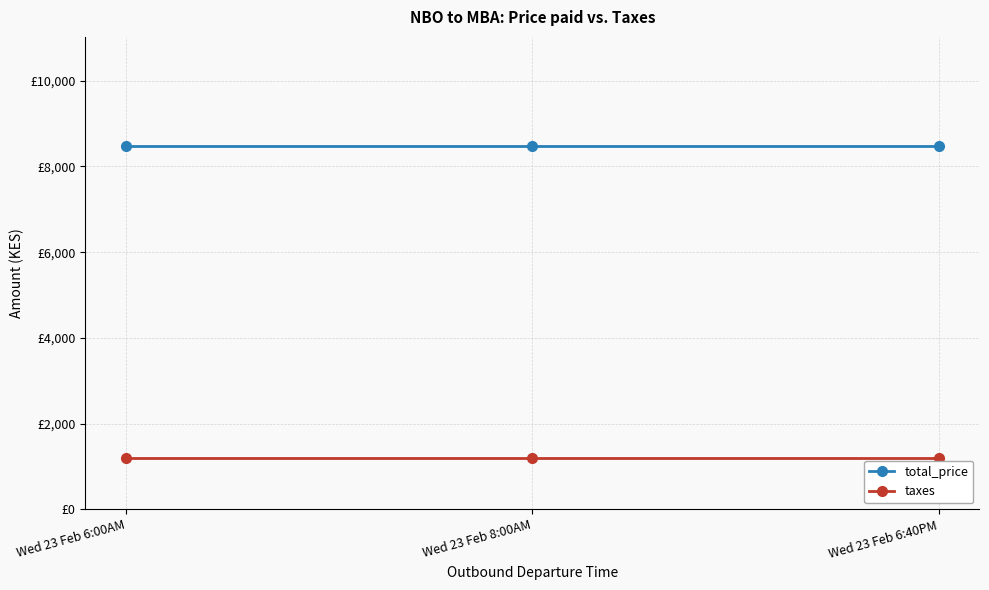

At which label is taxes closest to 1200?

Wed 23 Feb 6:00AM